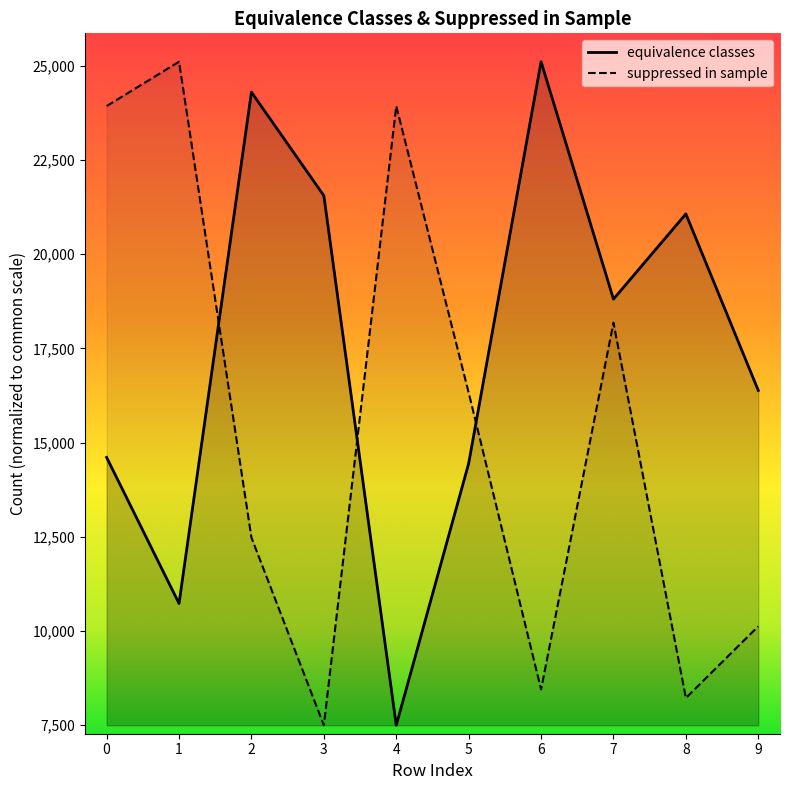

What is the sum of the suppressed in sample values at 3 and 4?

31431.5